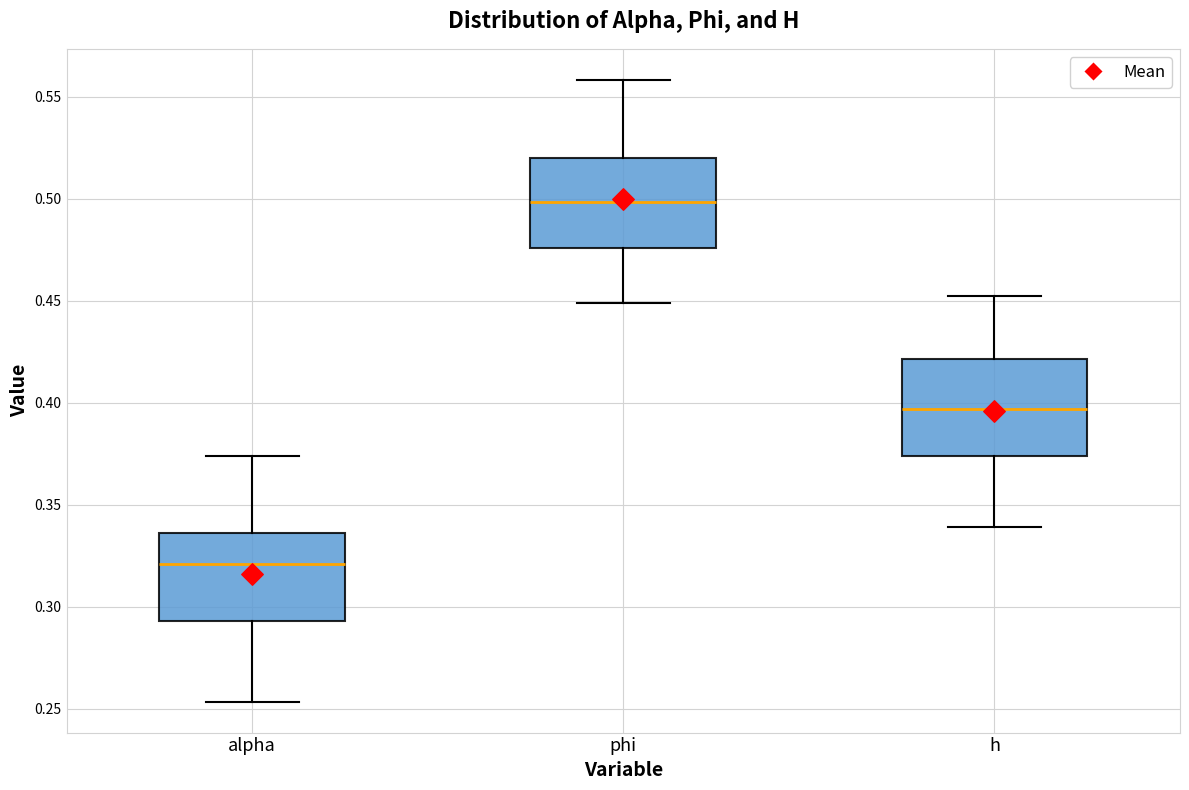

Reading left to right, transcribe this box plot: for each box, give where its median line is, the range the box spans, and where its two whiskers end, as read against the y-axis. The values are not printed on the chart, so give them approximately, as read against the axis.

alpha: median 0.320, box 0.295 to 0.335, whiskers 0.255 to 0.375
phi: median 0.500, box 0.475 to 0.520, whiskers 0.450 to 0.560
h: median 0.395, box 0.375 to 0.420, whiskers 0.340 to 0.450